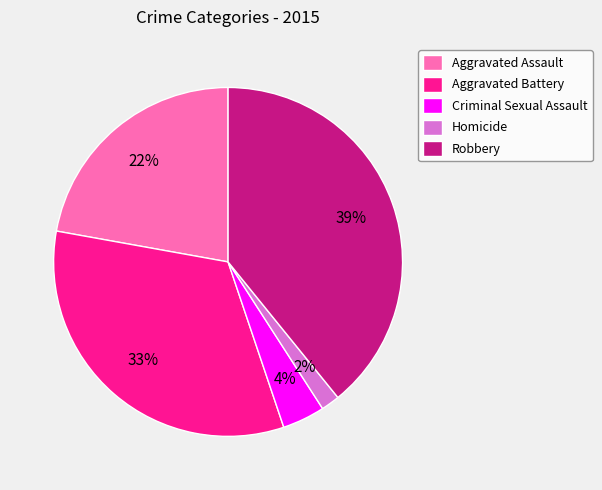

What percentage is the Criminal Sexual Assault slice, to the nearest percent?

4%